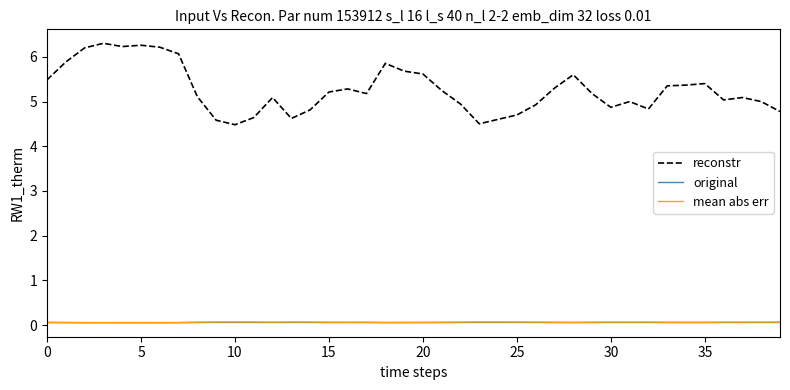

What is the sum of all mean abs err values?

2.6